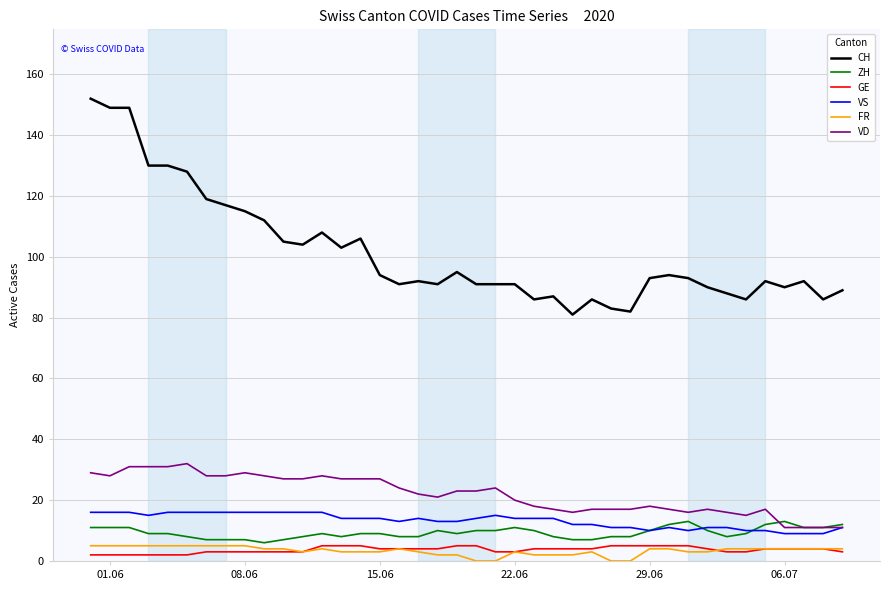

True or false: VD and CH intersect in this chart.

False